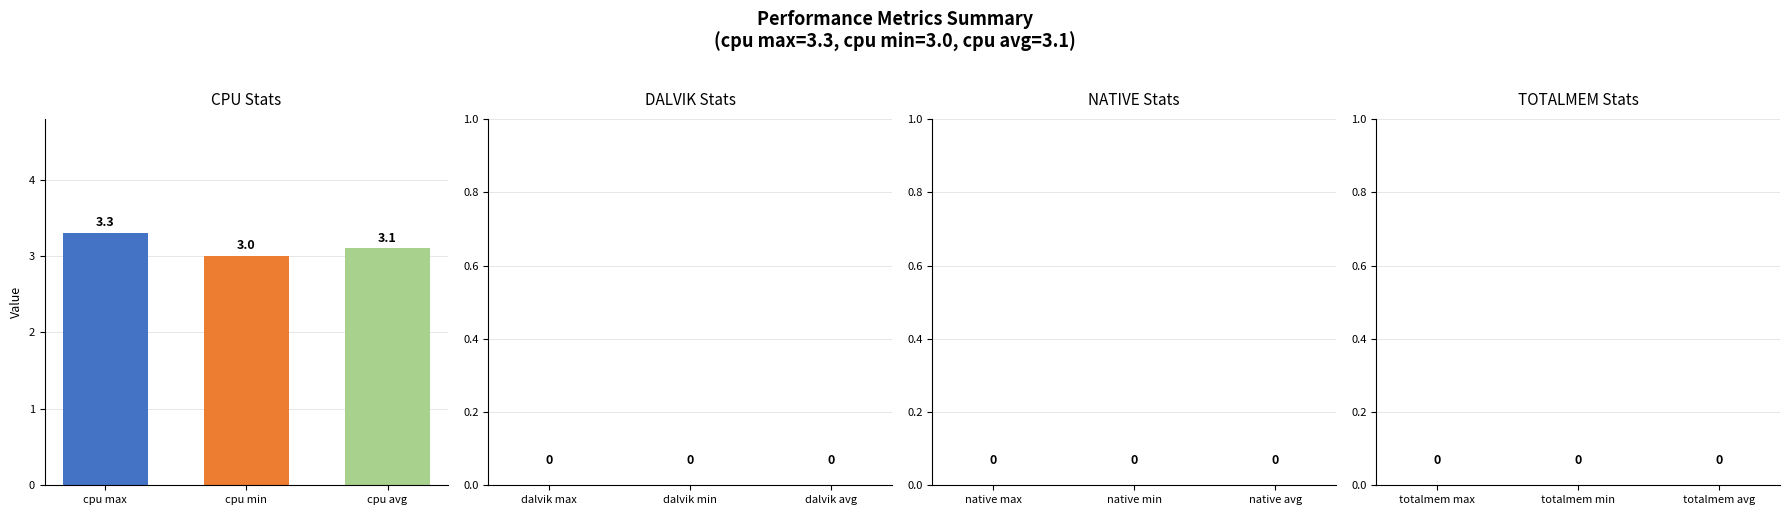

What position from the left is cpu max?

1